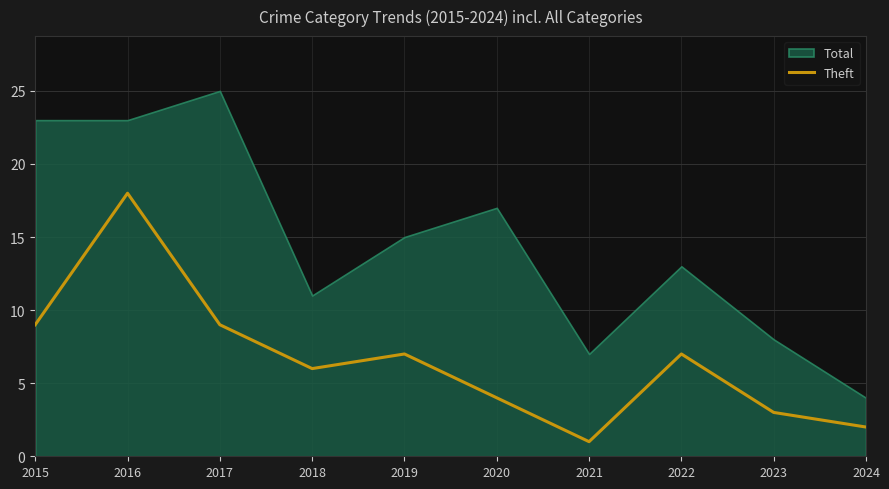

The value at 2021 is 1. True or false?

True